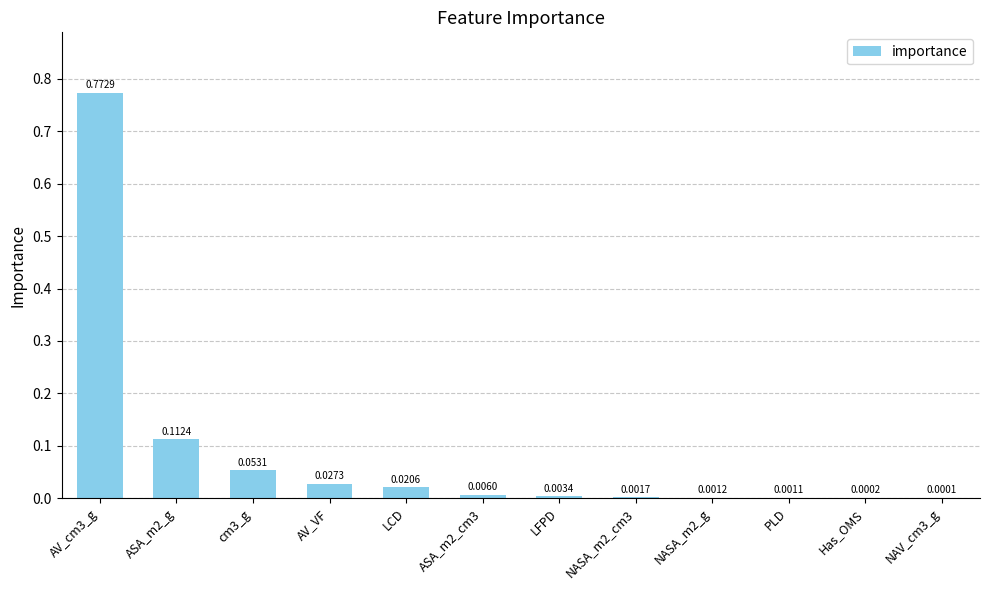

Which has a higher value, LCD or Has_OMS?

LCD